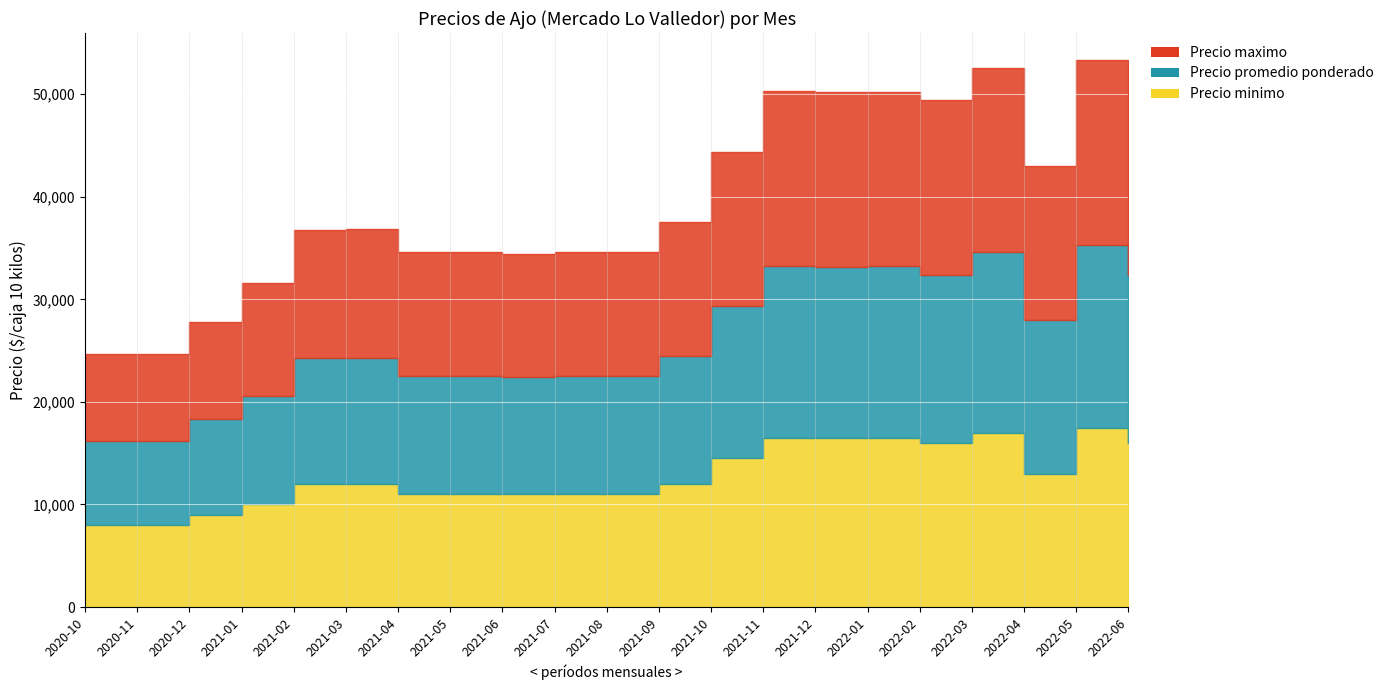

How many data points in Precio maximo are less than 12500?

9